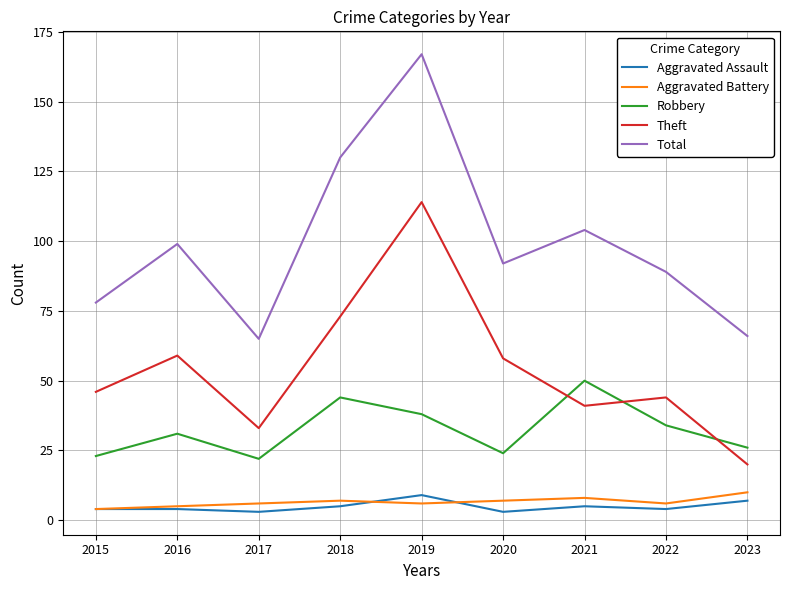

What is the smallest value displayed?

3